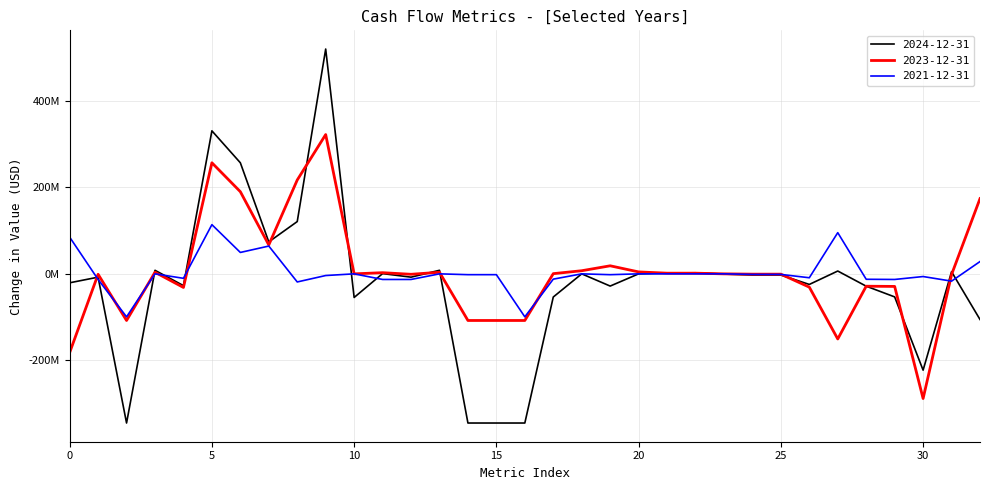

What are all the series names shown in the legend?

2024-12-31, 2023-12-31, 2021-12-31